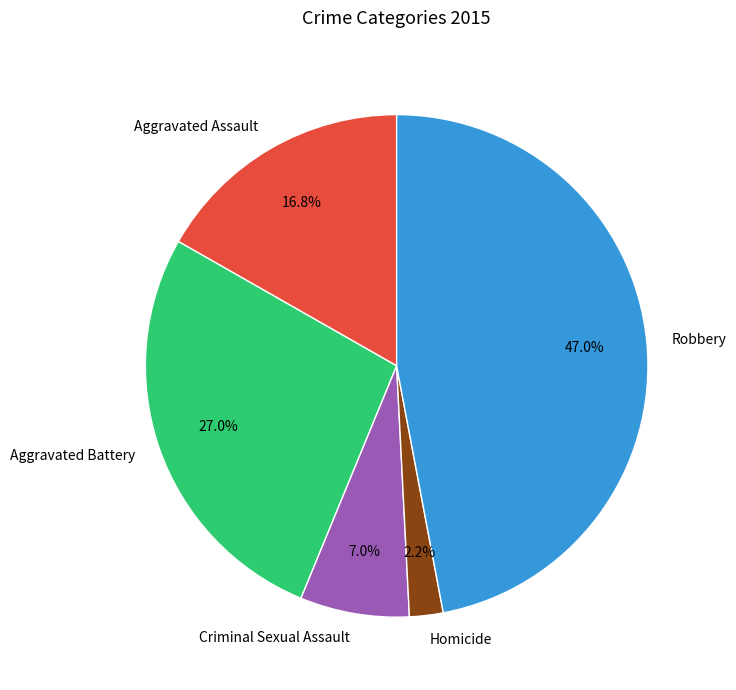

Is there a majority slice in this chart?

No